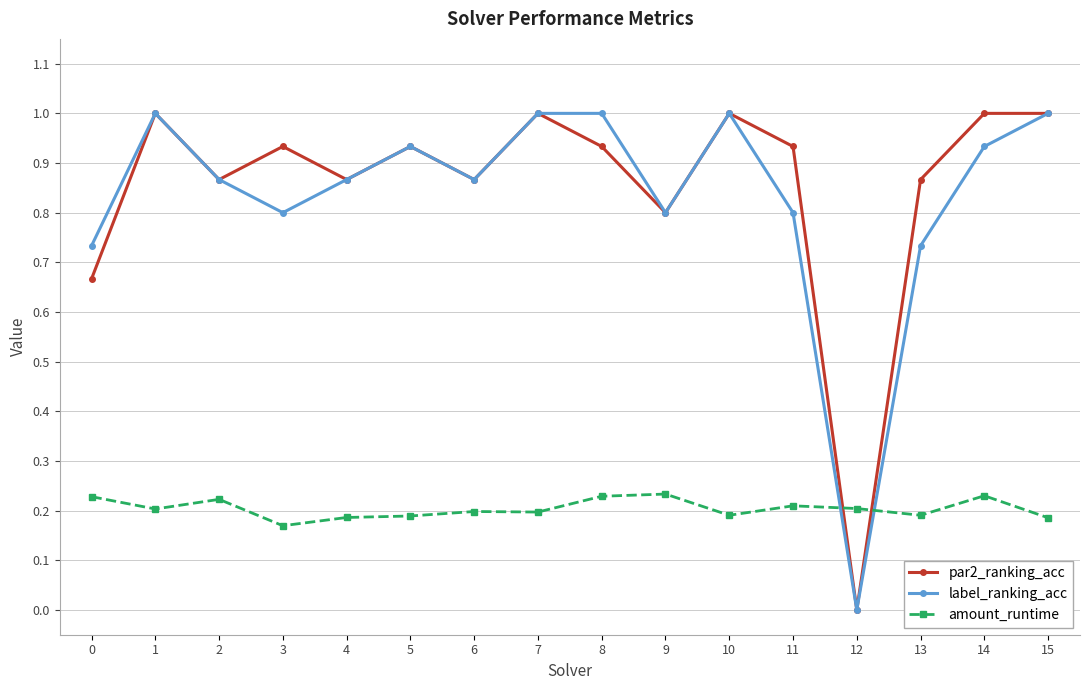

Which series has the largest total across all categories?

par2_ranking_acc